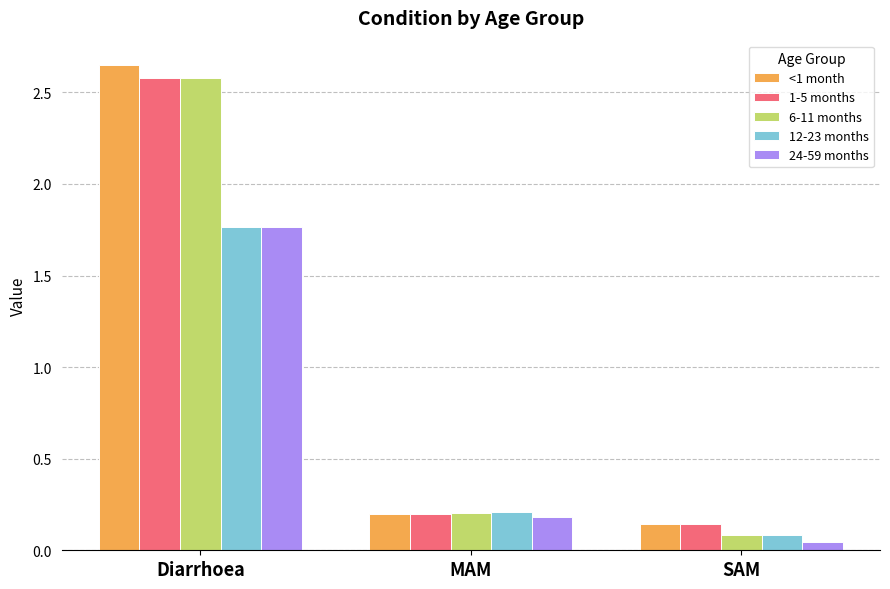

Between Diarrhoea and MAM, which series saw the biggest shift?

<1 month